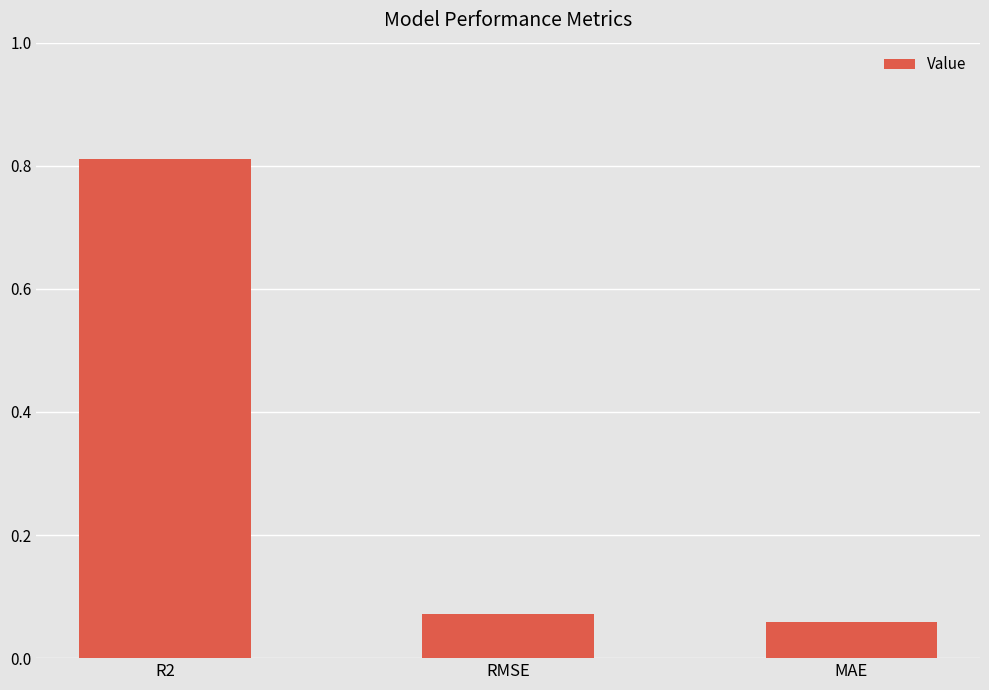

Rank the categories by value from highest to lowest.

R2, RMSE, MAE